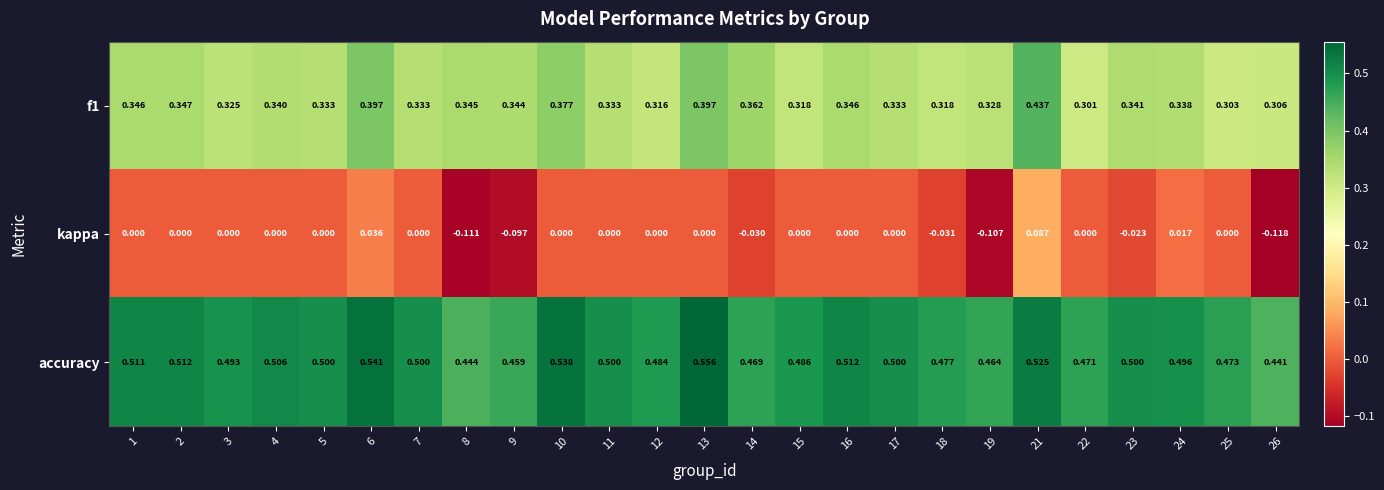

How many series are shown in this chart?

3